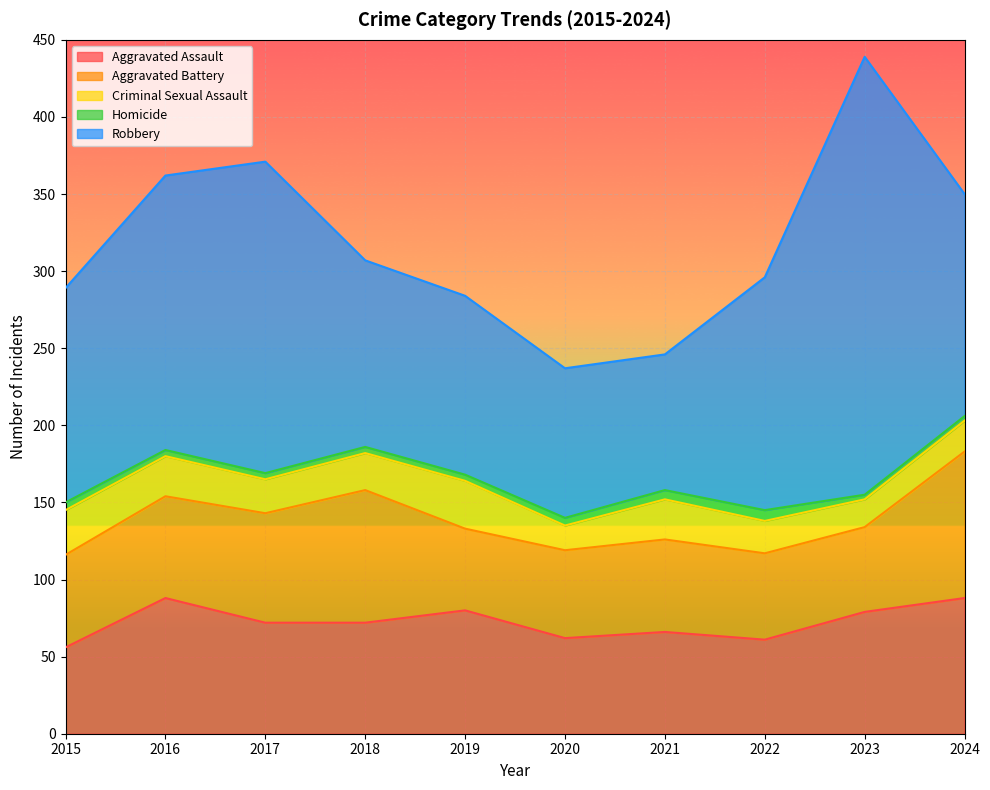

How many data points does each series have?

10